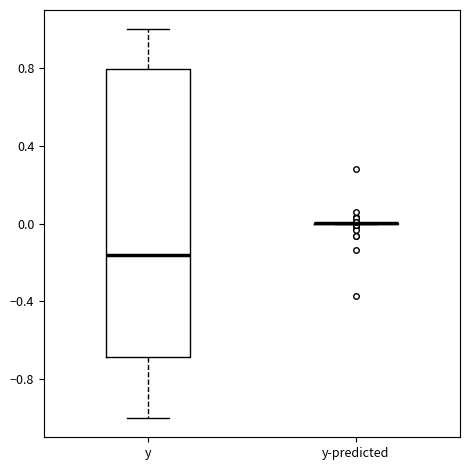

Reading left to right, transcribe this box plot: for each box, give where its median line is, the range the box spans, and where its two whiskers end, as read against the y-axis. The values are not printed on the chart, so give them approximately, as read against the axis.

y: median -0.15, box -0.70 to 0.80, whiskers -1.00 to 1.00
y-predicted: box collapsed to a line at 0.00, whiskers 0.00 to 0.00